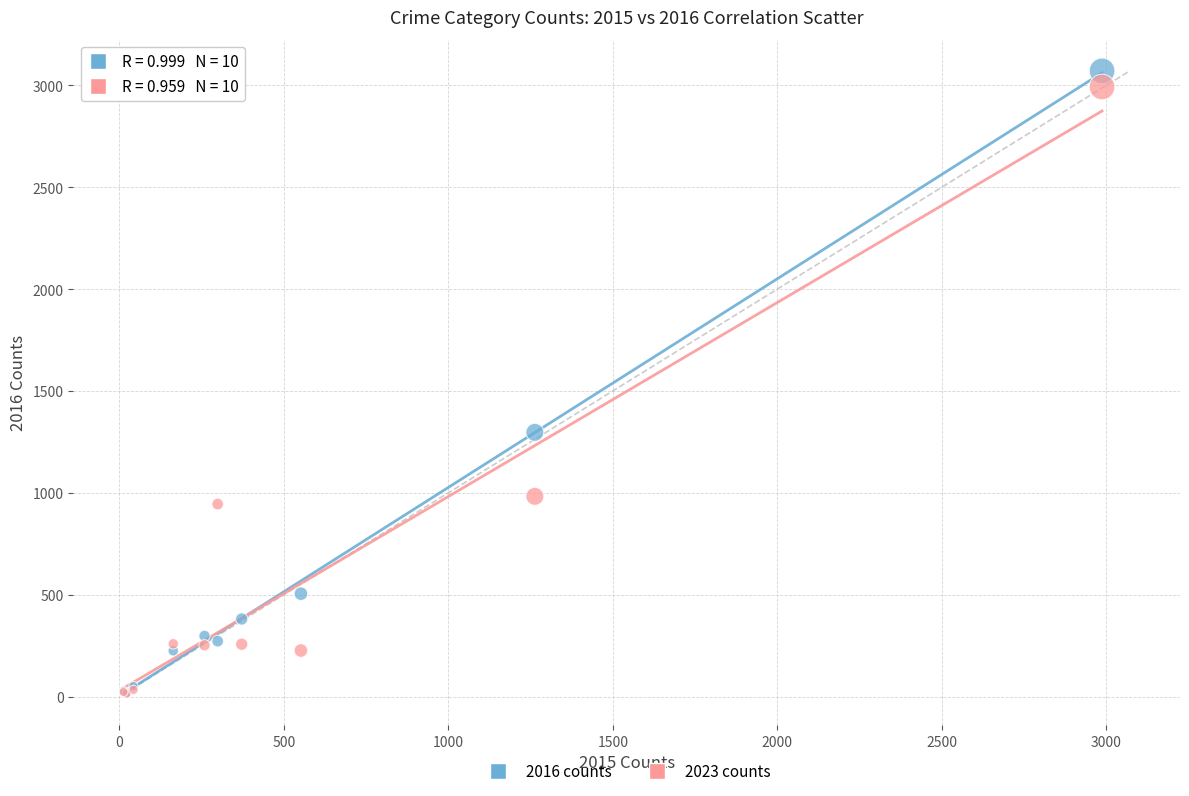

In the 2023 counts series, what Y value is closest to 1503?

983